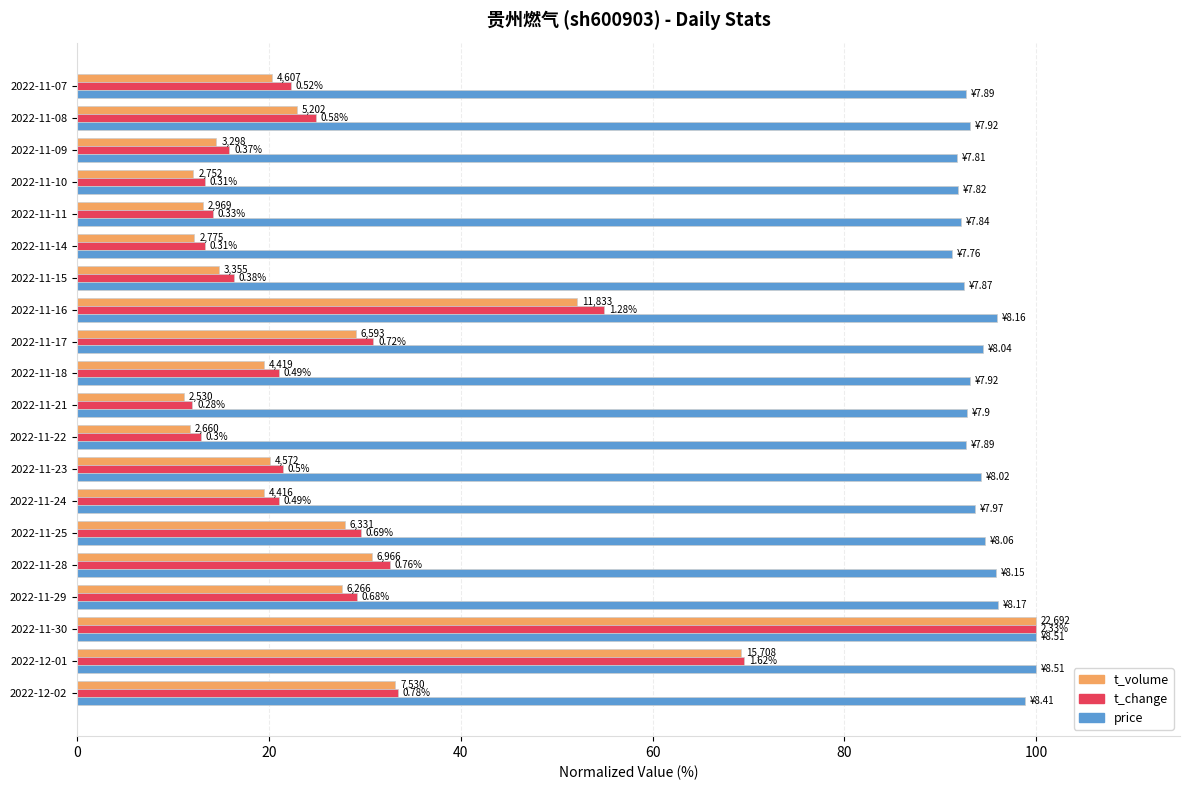

What are all the series names shown in the legend?

t_volume, t_change, price